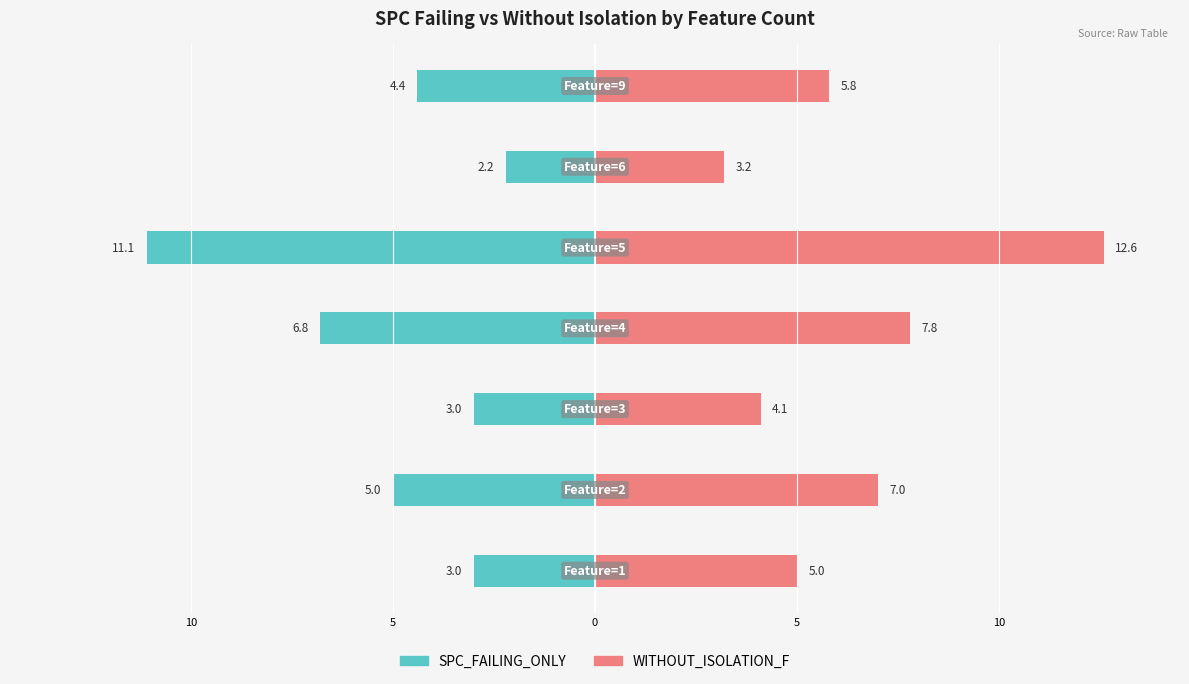

At how many categories does at least one series exceed 9?

1